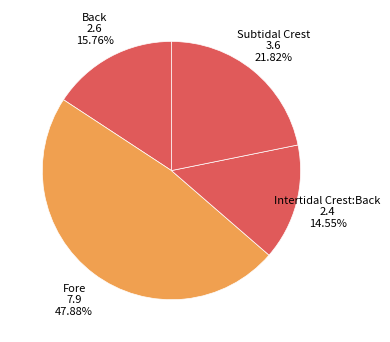

What is the largest slice in the pie chart?

Fore